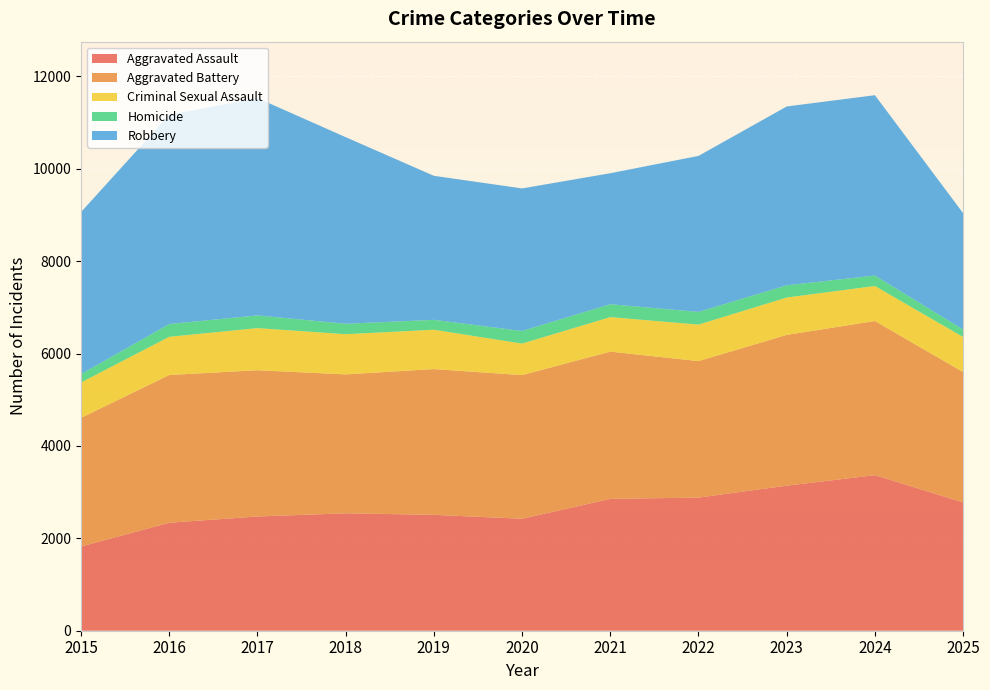

Reading left to right, list all the values displayed in this chart.

Aggravated Assault: 2015=1823	2016=2338	2017=2473	2018=2542	2019=2509	2020=2424	2021=2854	2022=2882	2023=3140	2024=3368	2025=2778
Aggravated Battery: 2015=2785	2016=3198	2017=3166	2018=3007	2019=3155	2020=3110	2021=3188	2022=2955	2023=3264	2024=3337	2025=2822
Criminal Sexual Assault: 2015=766	2016=827	2017=912	2018=870	2019=852	2020=682	2021=747	2022=790	2023=809	2024=758	2025=758
Homicide: 2015=181	2016=276	2017=275	2018=226	2019=214	2020=273	2021=279	2022=275	2023=265	2024=226	2025=163
Robbery: 2015=3508	2016=4529	2017=4705	2018=4040	2019=3118	2020=3086	2021=2836	2022=3377	2023=3871	2024=3904	2025=2518